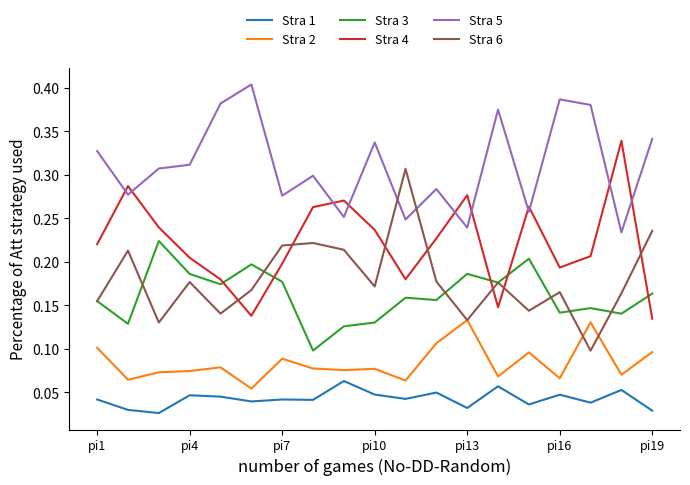

Which series has the largest total across all categories?

Stra 5